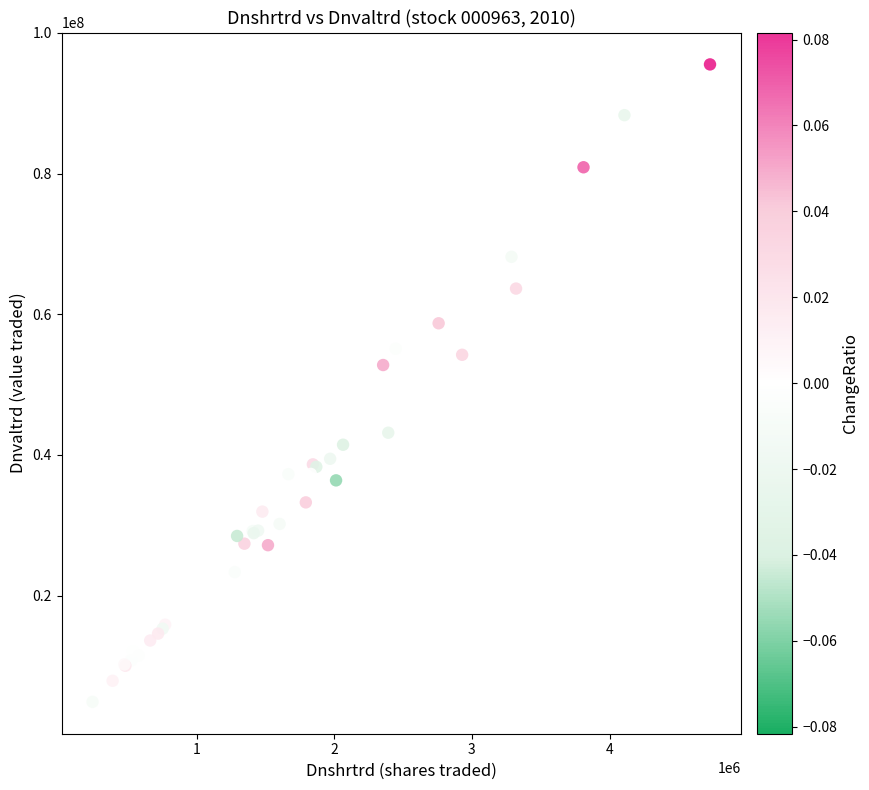

What Y value in the scatter plot is closest to 50208930?

52782091.1